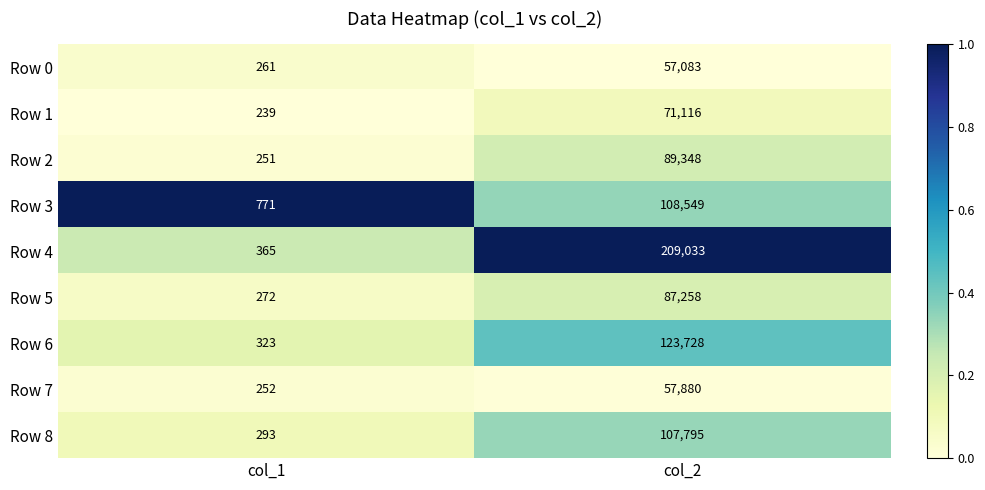

Between col_1 and col_2, which series saw the biggest shift?

Row 4